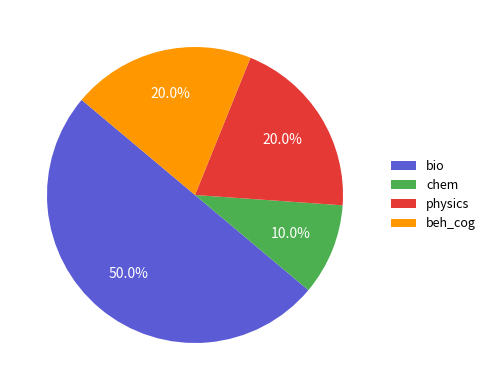

How many slices are in this pie chart?

4